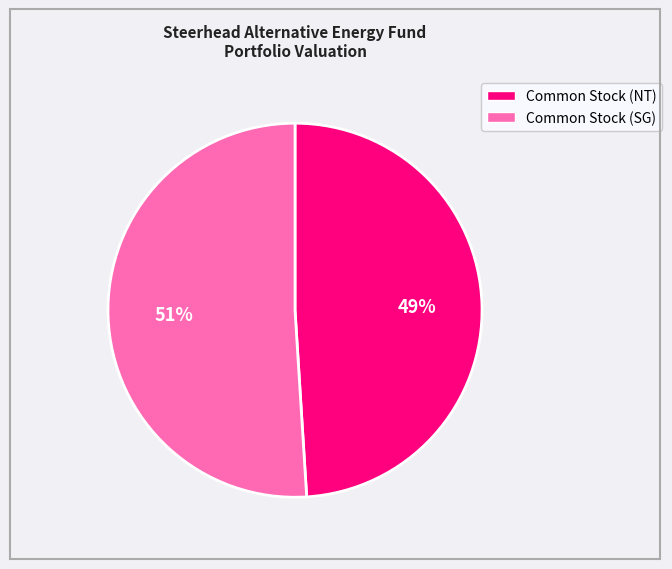

Is there any slice that represents more than half of the pie?

Yes